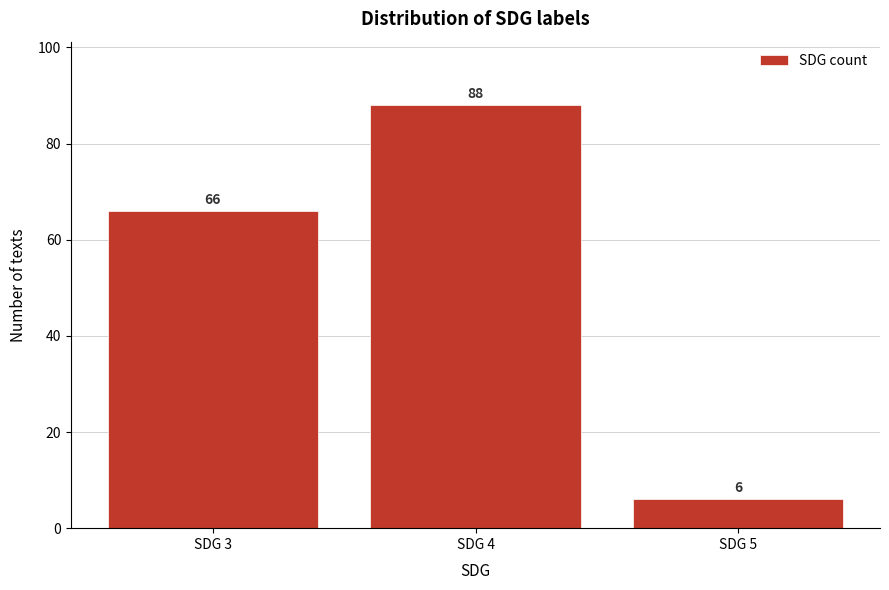

Reading right to left, transcribe all the data shown in this chart.

6	88	66